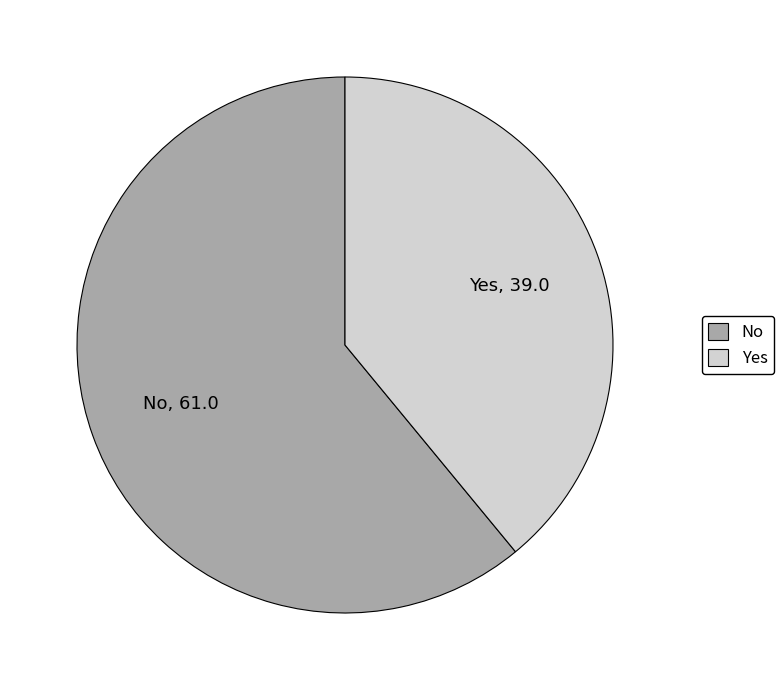

Between No and Yes, which is larger?

No